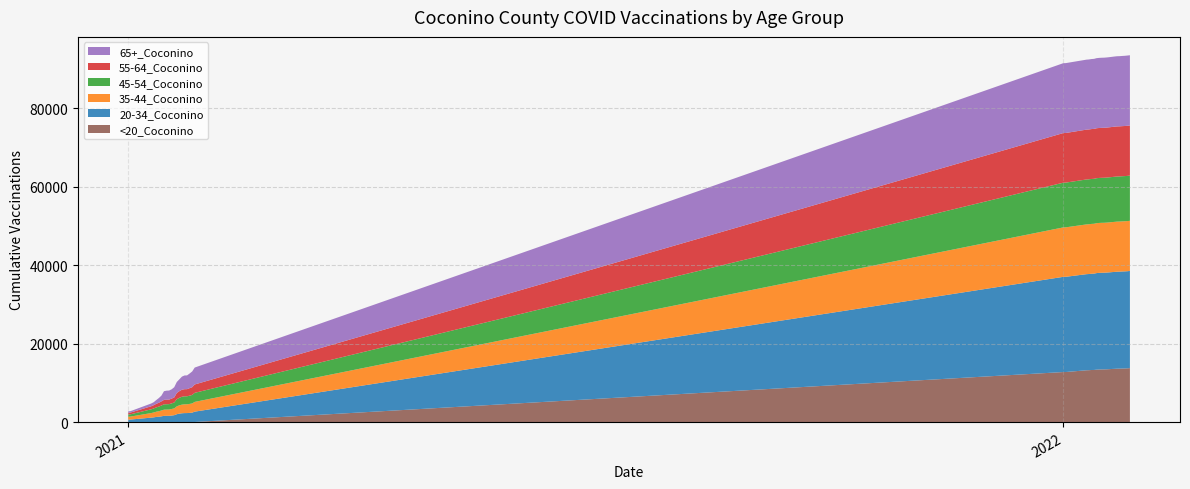

Is it true that <20_Coconino equals 12756 at 2022?

True